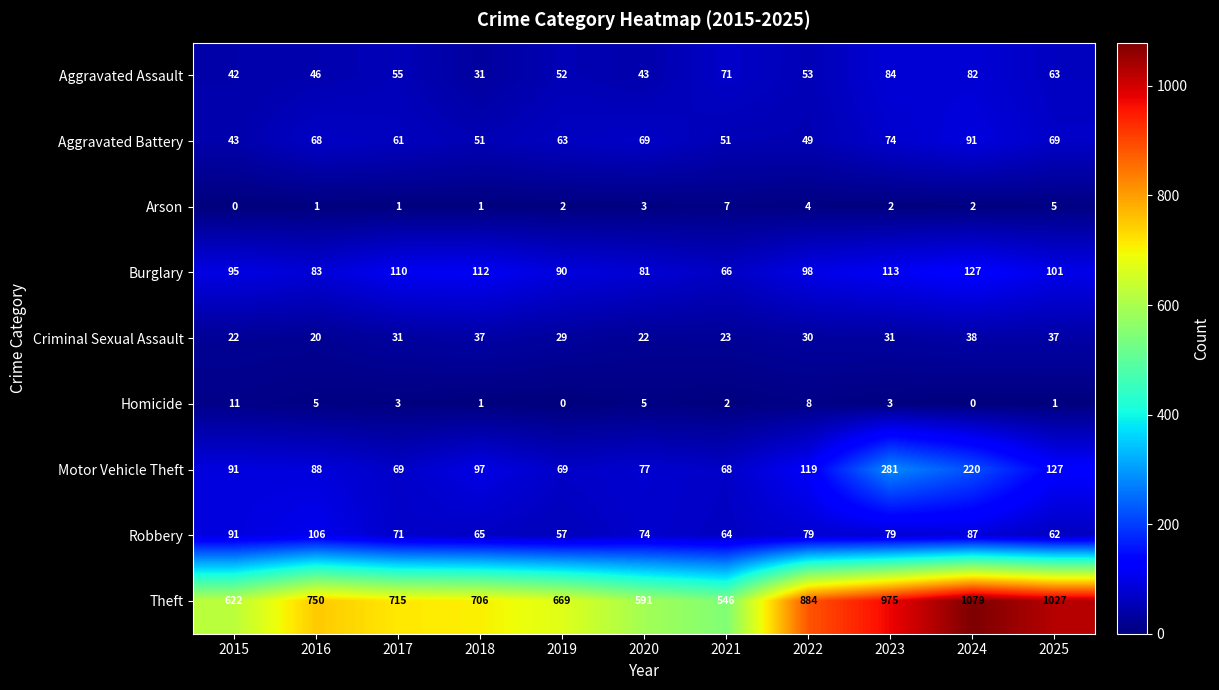

At which category is the sum across all series the highest?

2024